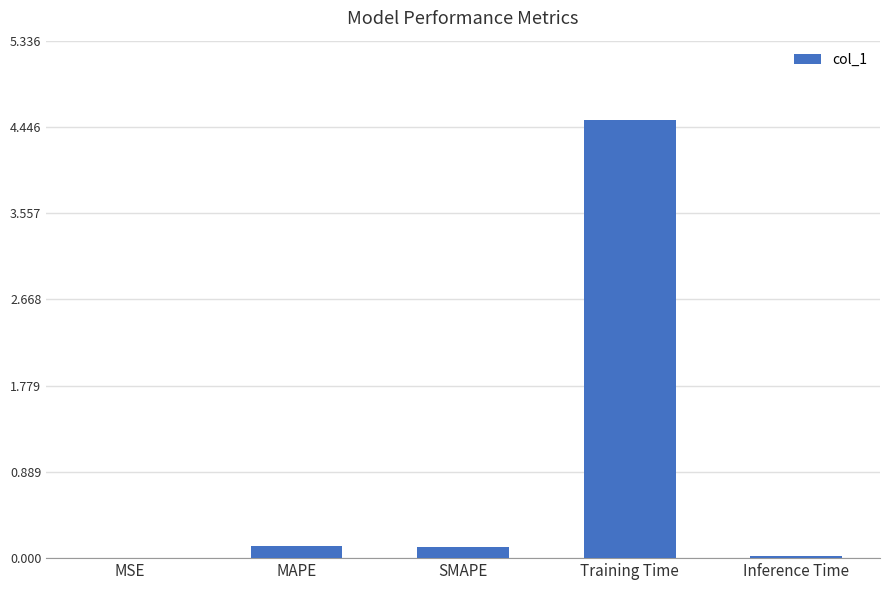

What is the greatest value displayed?

4.5